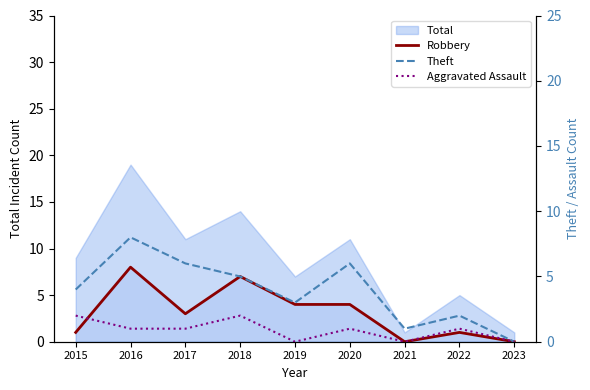

What is the value of the Robbery point at the 6th from the left?

4